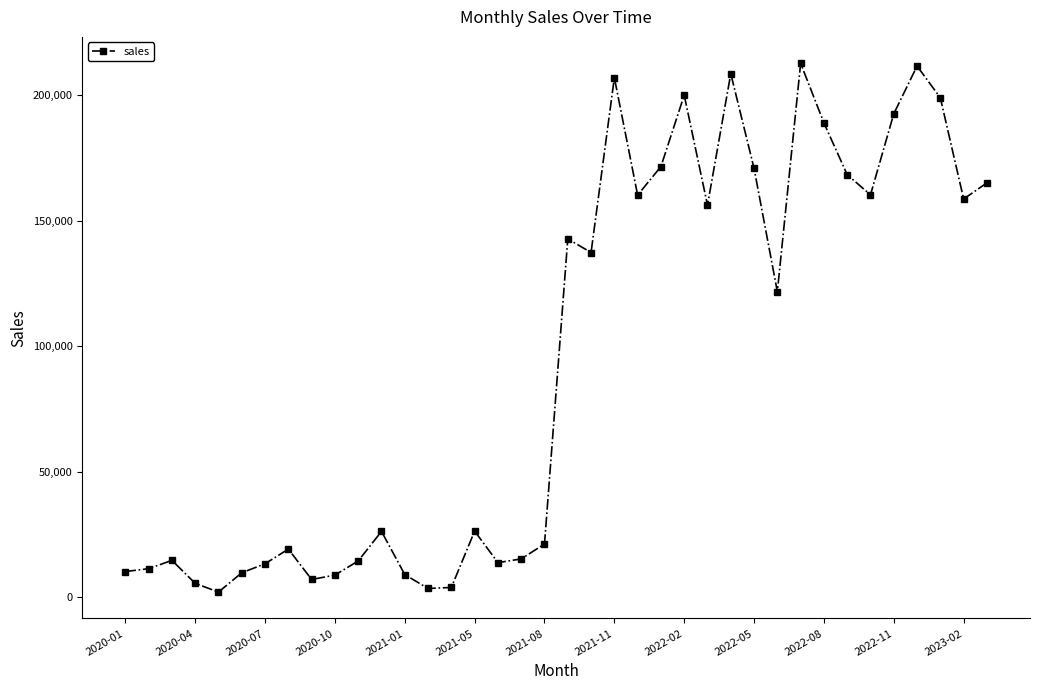

What is the maximum value shown in the chart?

212763.8